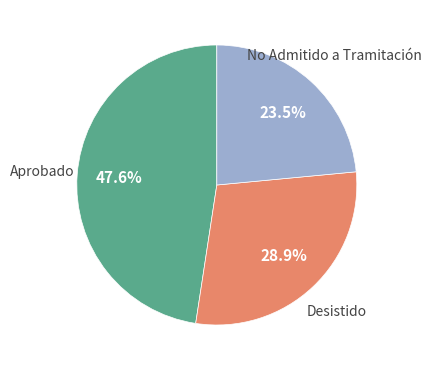

Does any single category account for the majority?

No